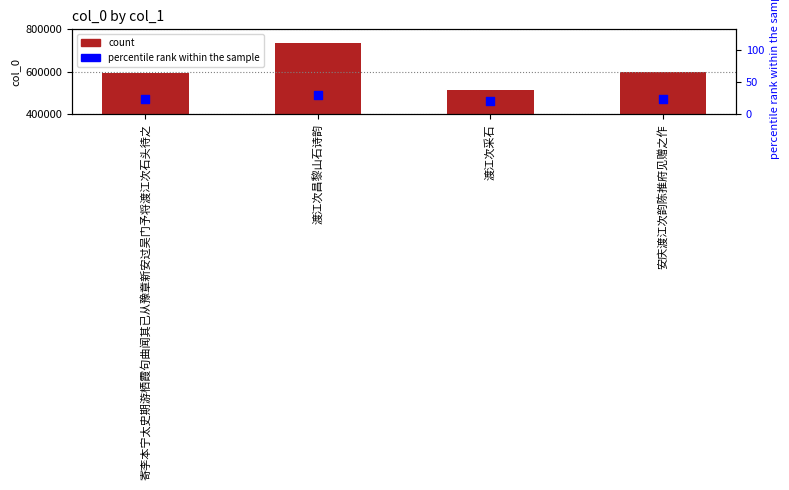

Which series has the largest total across all categories?

col_0